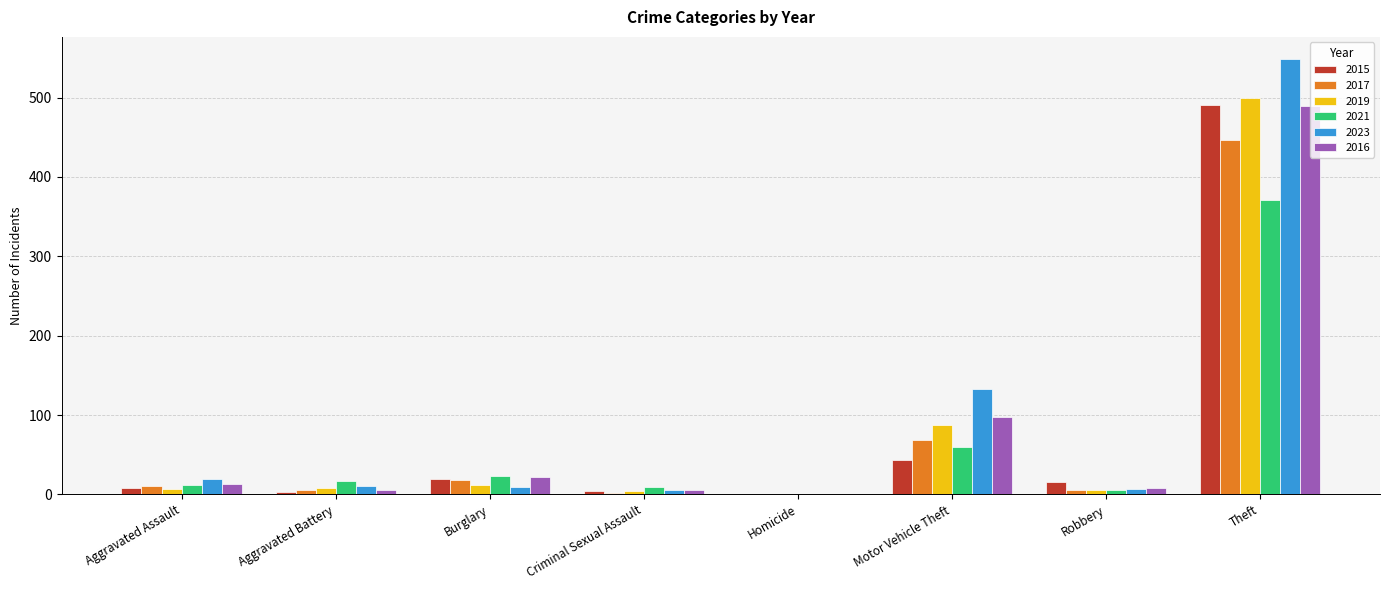

What is the sum of all 2021 values?

497